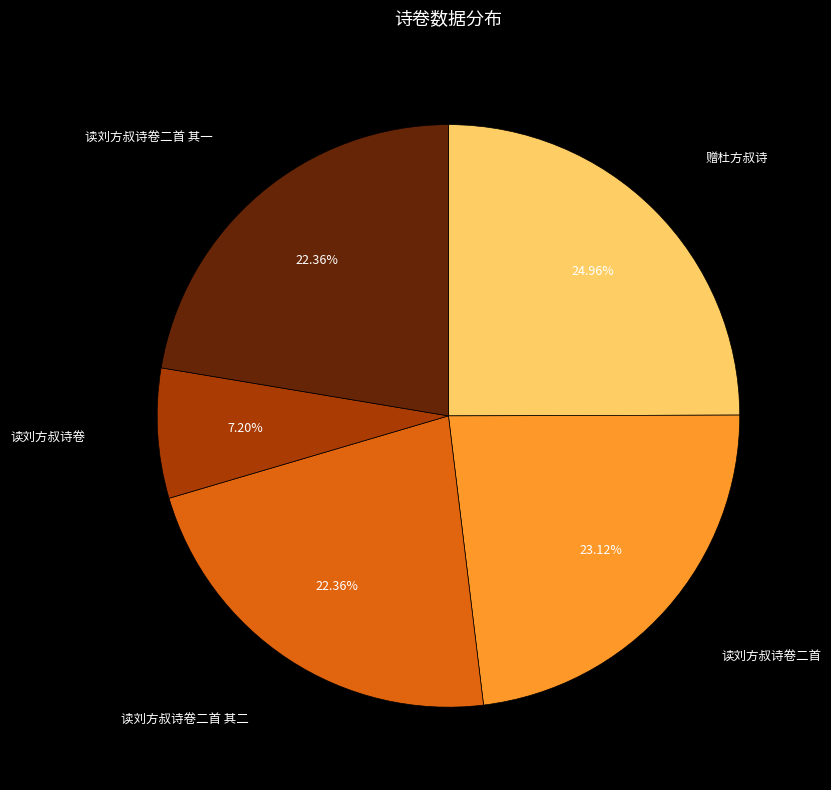

Which category has the smallest portion of the pie?

读刘方叔诗卷